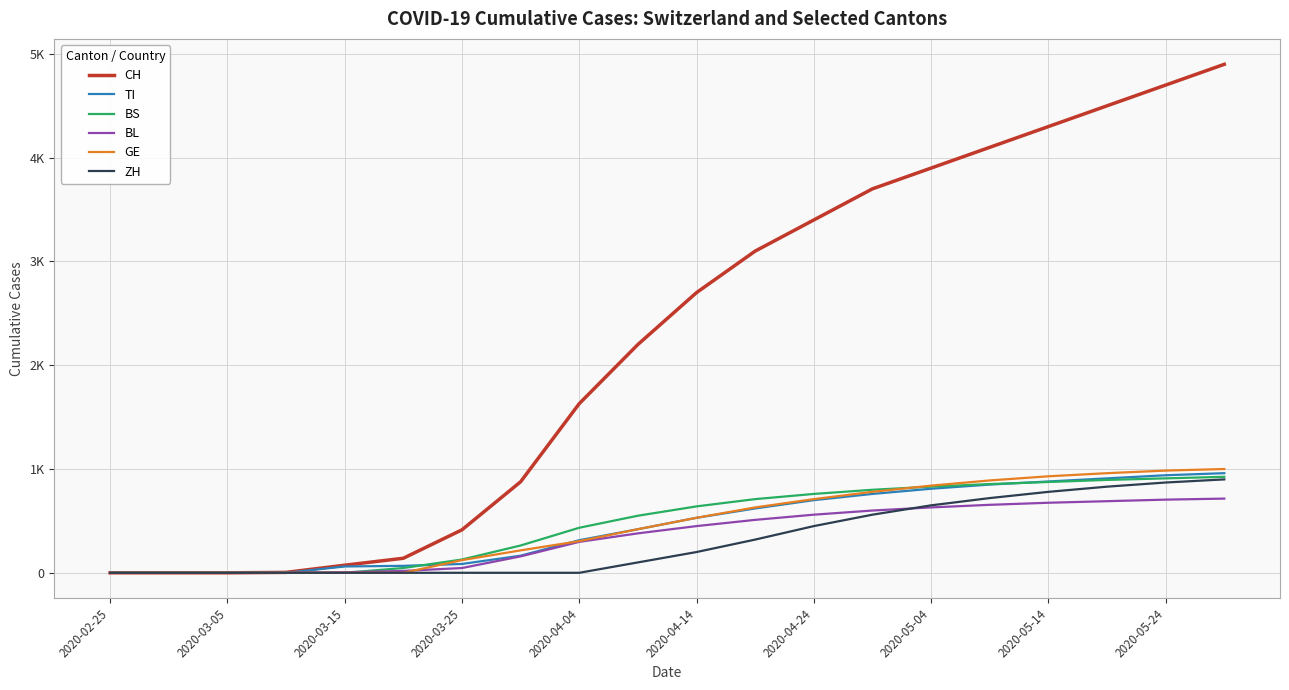

At how many categories does at least one series exceed 2084?

11